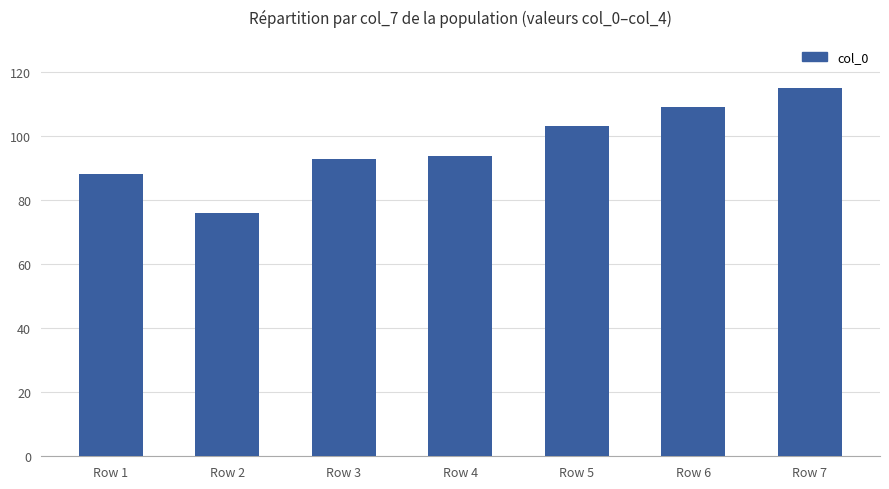

What is the difference between the values at Row 4 and Row 3?

0.9